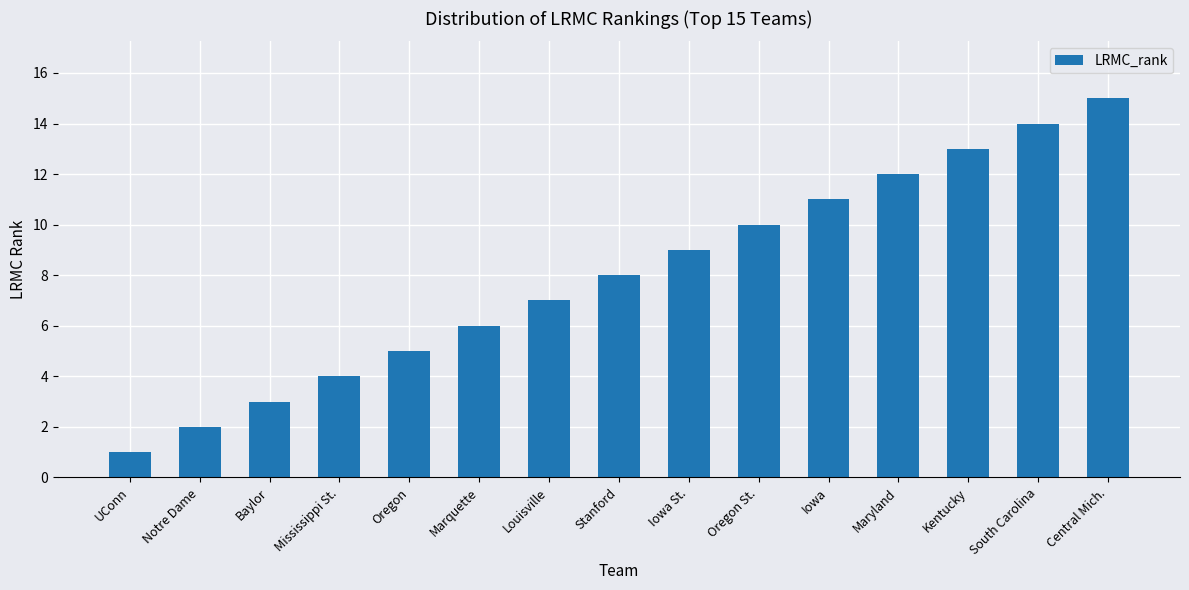

Is it true that the value at Maryland is 12?

True